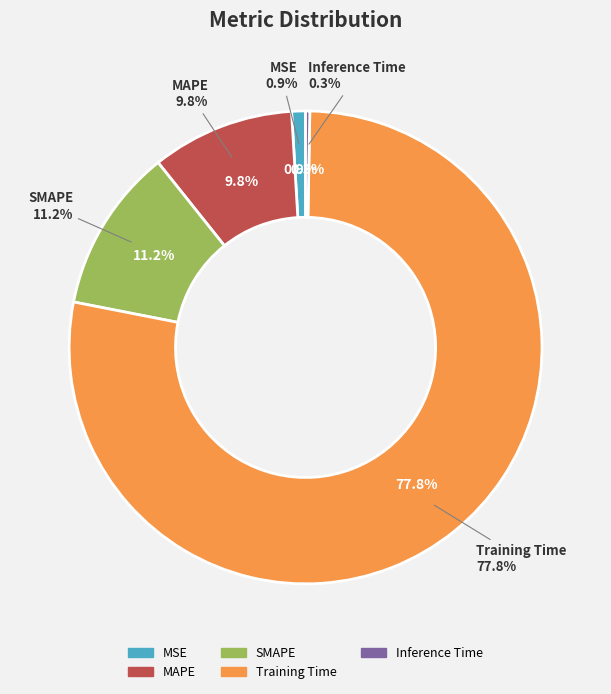

To the nearest percent, what percentage of the pie is SMAPE?

11%